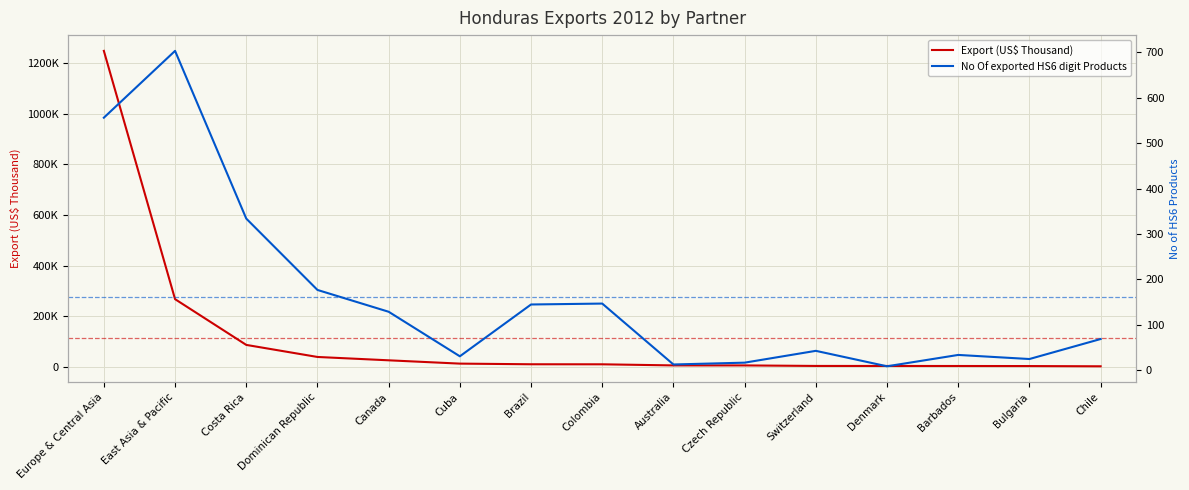

True or false: No Of exported HS6 digit Products has a value of 41.6 at Bulgaria.

False